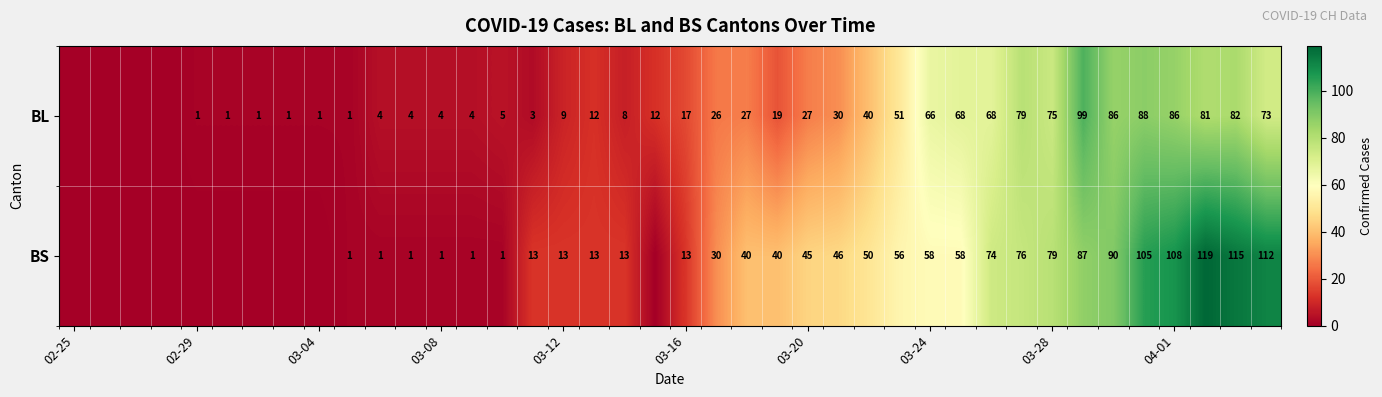

Between 03-12 and 03-24, which series saw the biggest shift?

BL